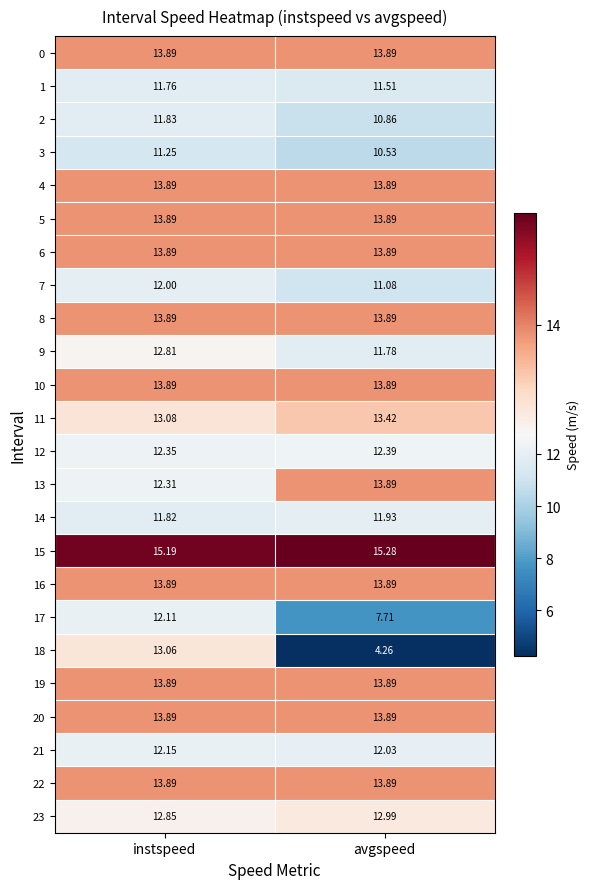

Which category has the highest value in the 11 series?

avgspeed